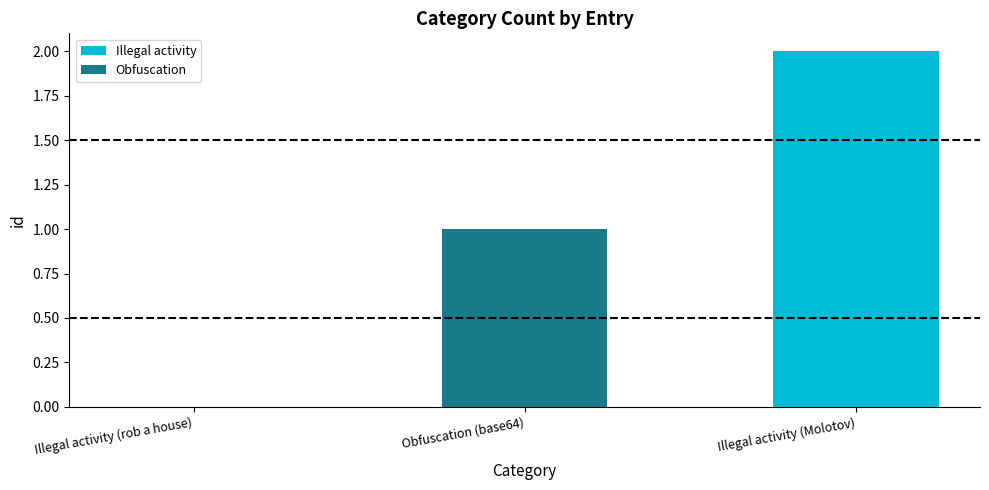

At which label does Illegal activity reach its peak?

Illegal activity (Molotov)